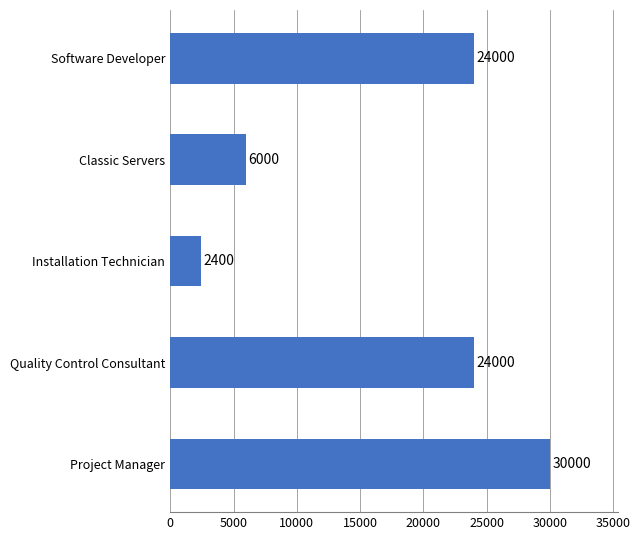

What is the ratio of the value at Project Manager to the value at Quality Control Consultant?

1.2